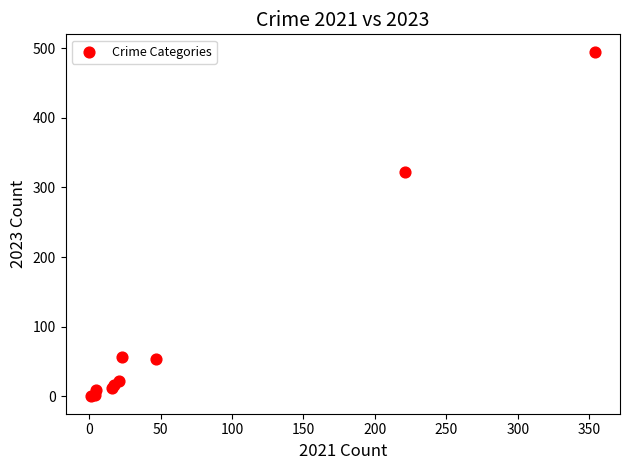

What Y value in the scatter plot is closest to 247?

322